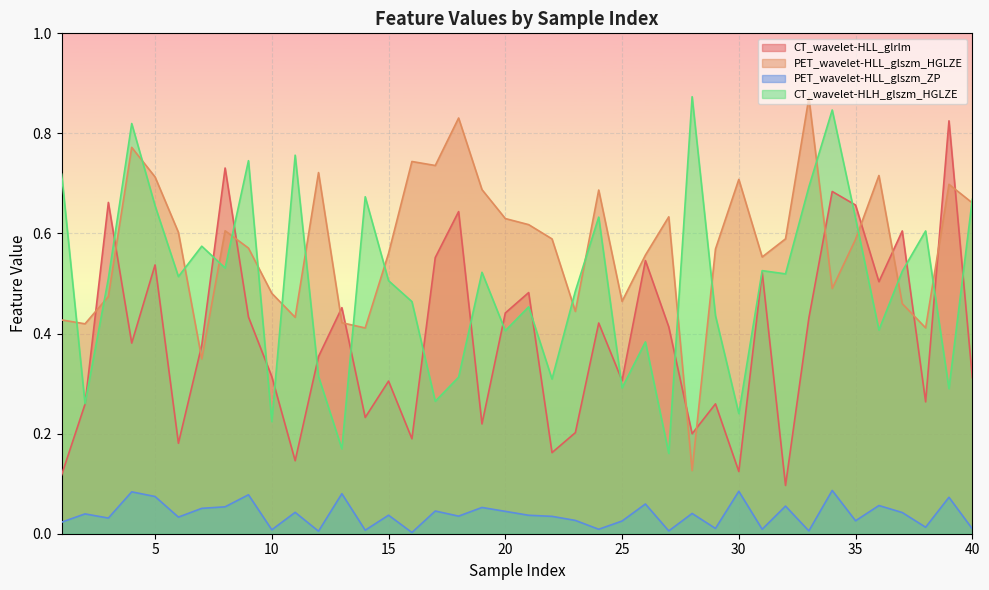

How many data points does each series have?

40